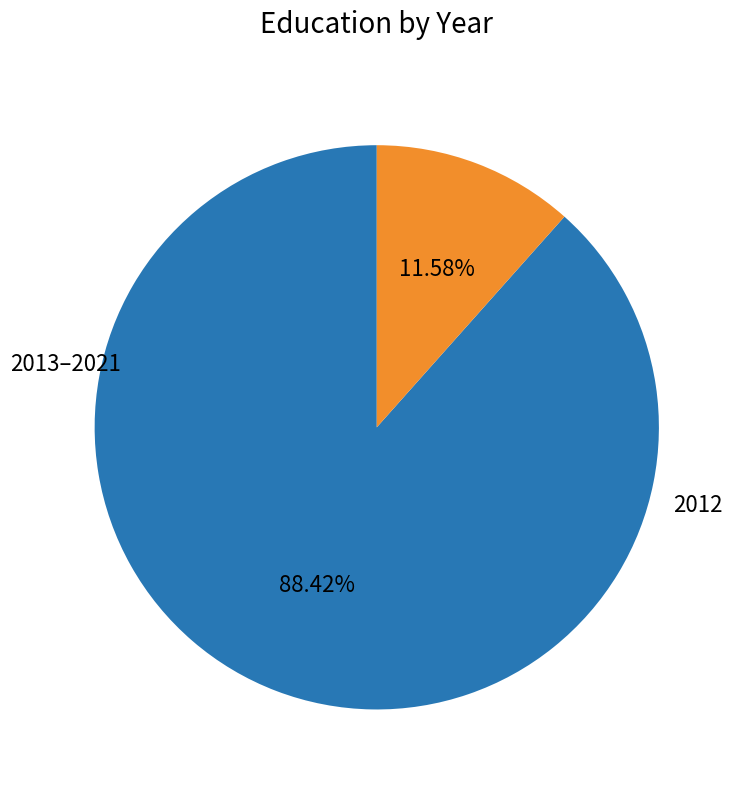

Is there a majority slice in this chart?

Yes